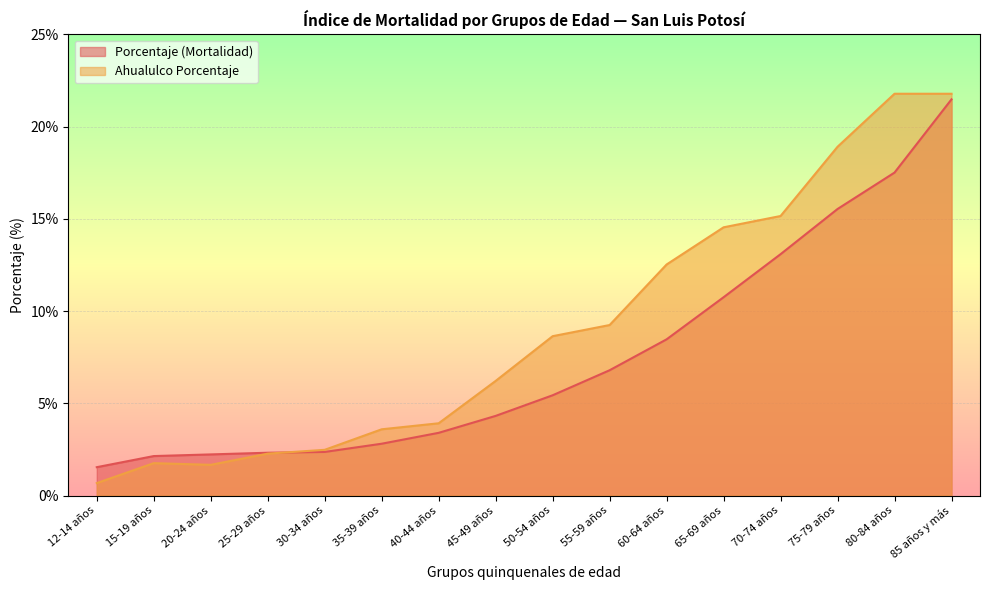

The Ahualulco Porcentaje series shows 2.8 at 15-19 años. True or false?

False